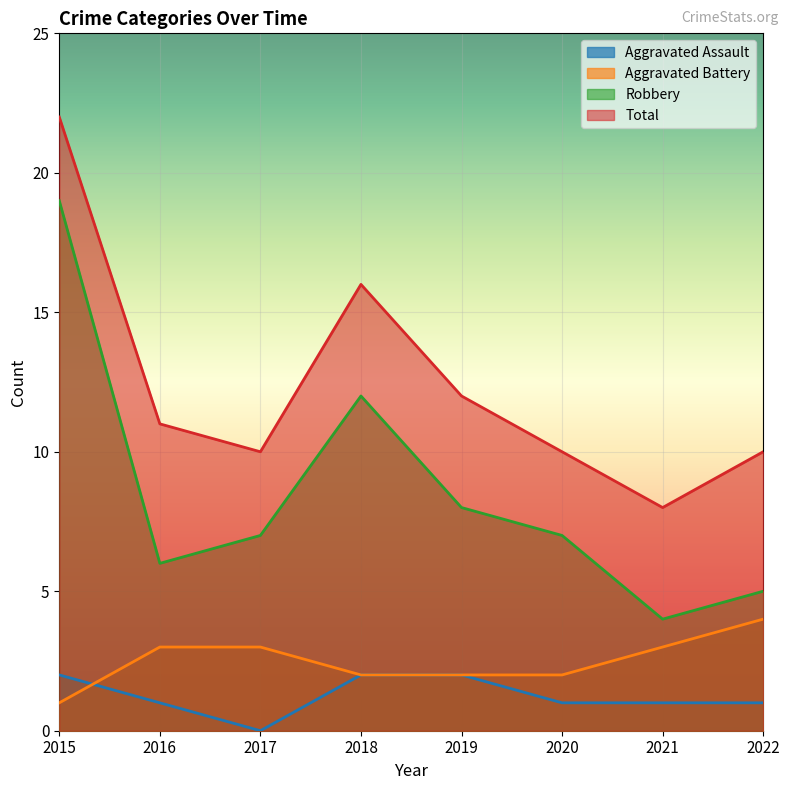

What is the value of the Aggravated Battery point at the 6th from the left?

2